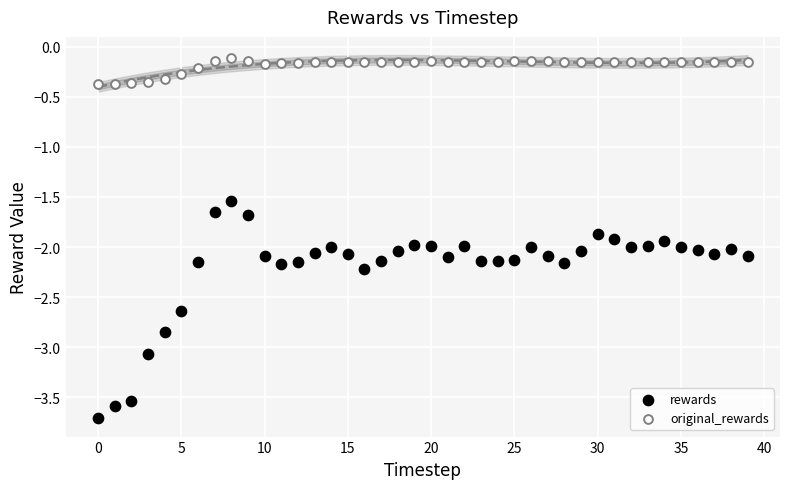

What are all the series names shown in the legend?

rewards, original_rewards